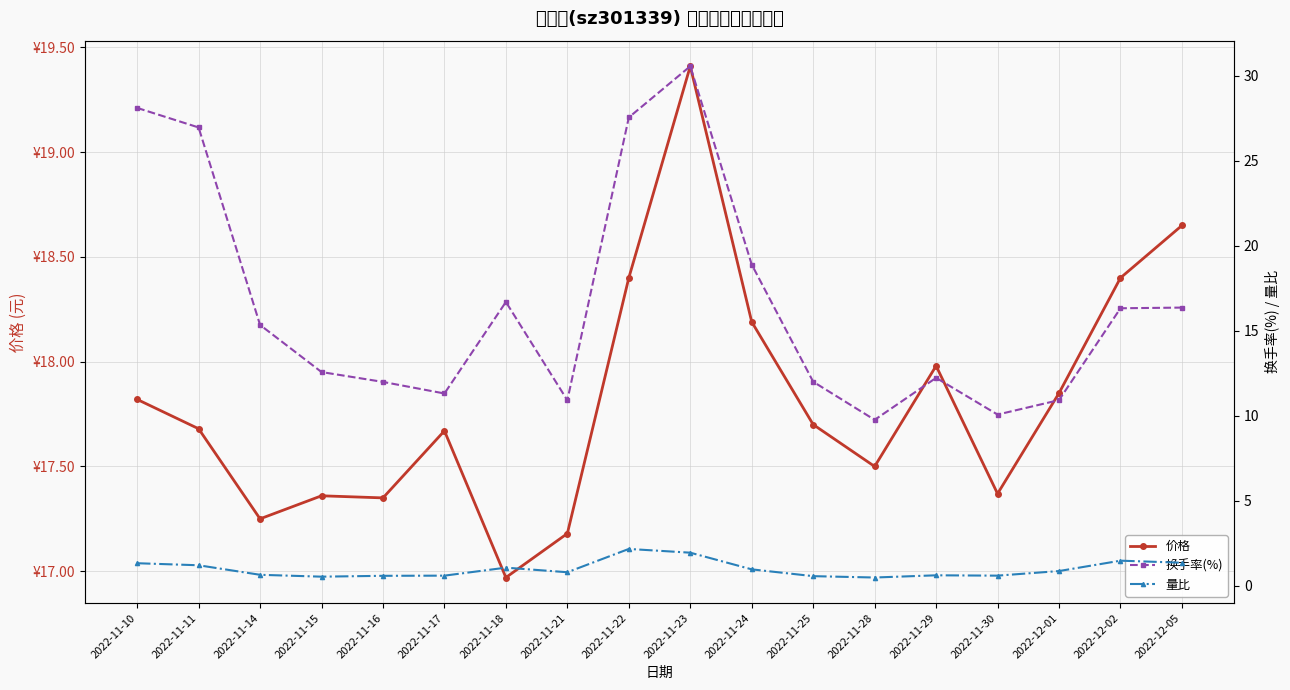

Where is 量比 nearest to the value 1?

2022-11-24